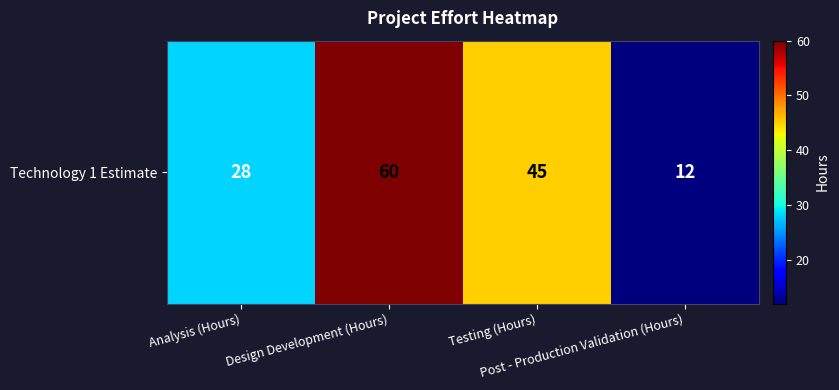

Is it true that the value at Testing (Hours) is 59?

False